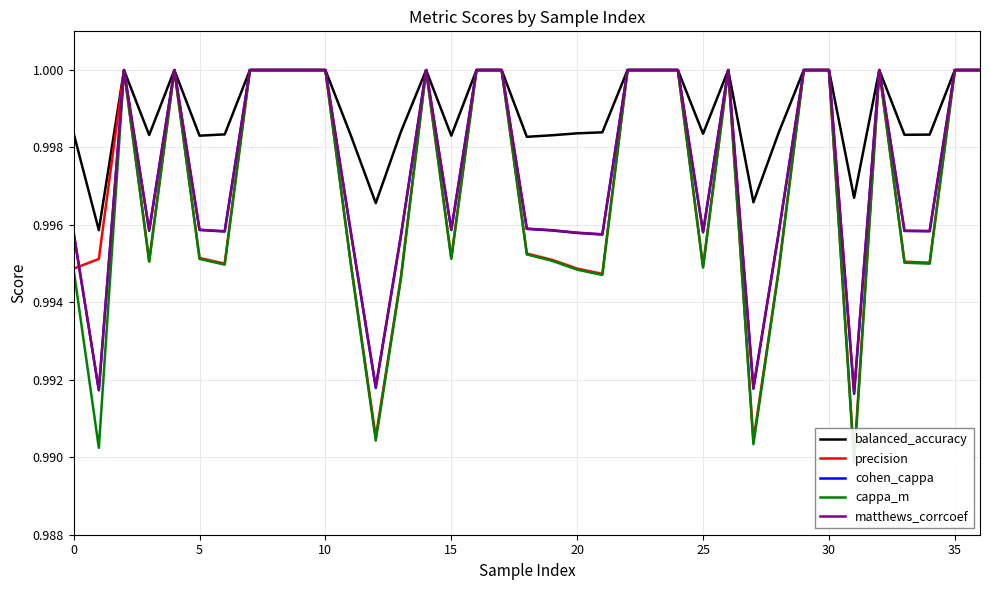

What is the total value across all series at 10?

5.0